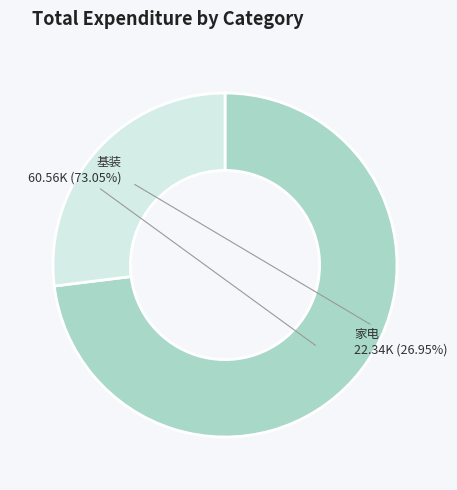

To the nearest percent, what percentage of the pie is 基装?

73%